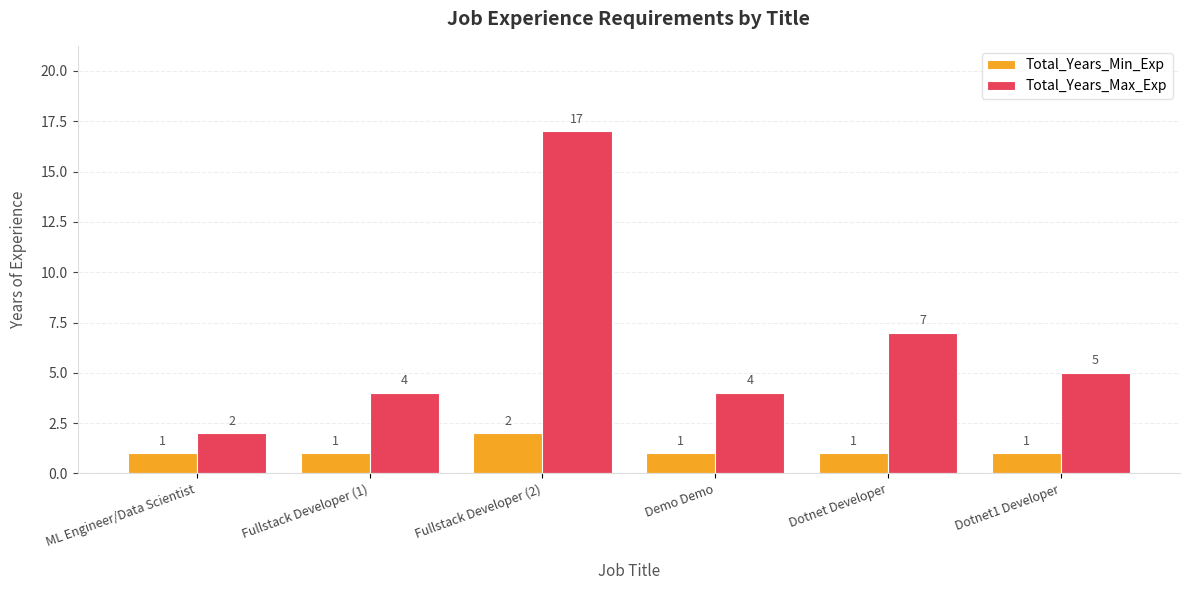

At which label does Total_Years_Max_Exp first exceed 5?

Fullstack Developer (2)